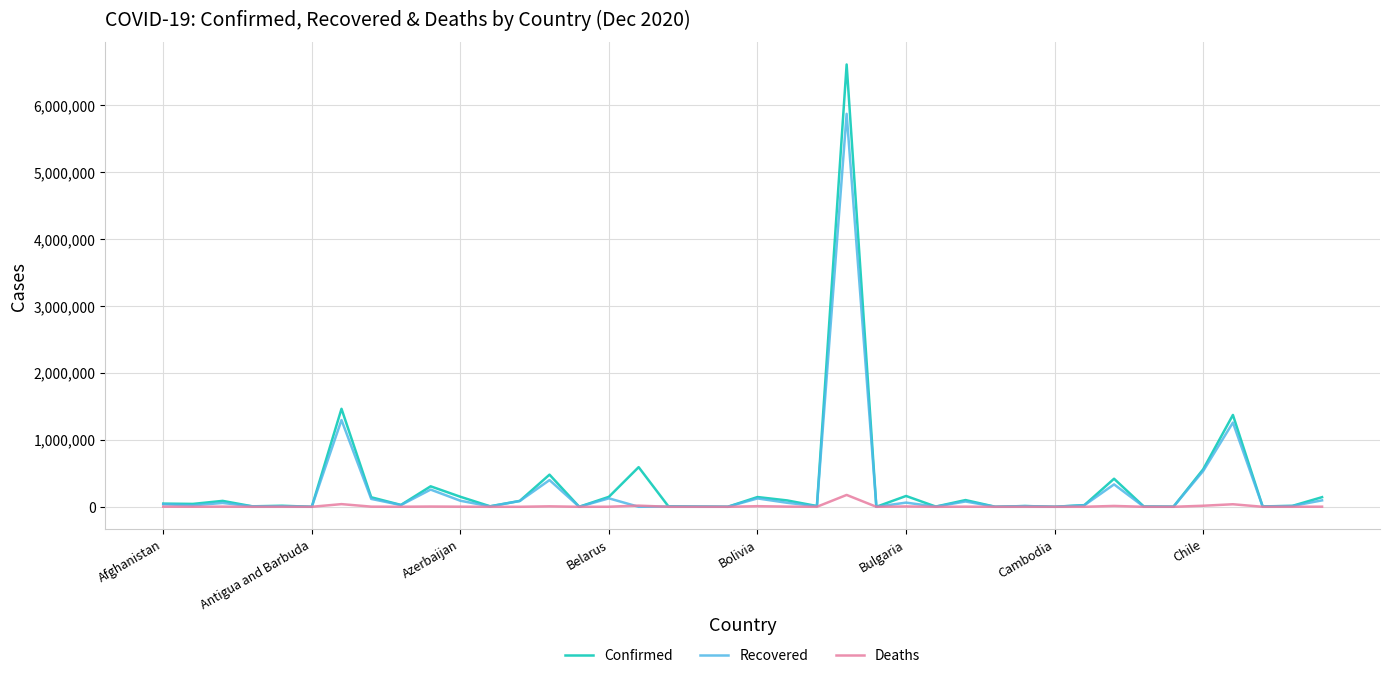

What is the greatest value displayed?

6603540